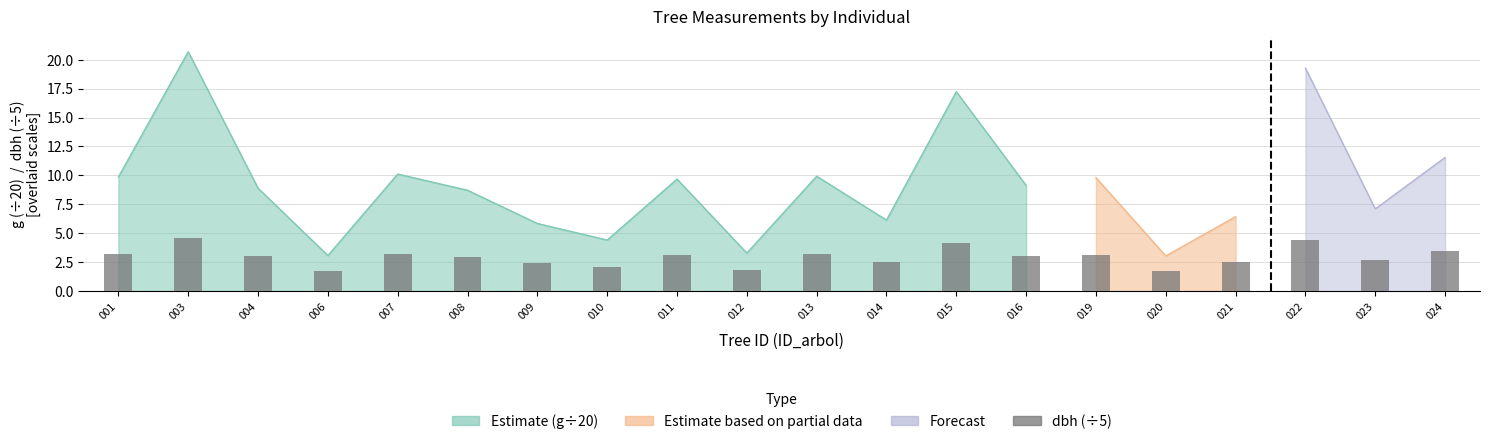

Read the value at 024.

3.4